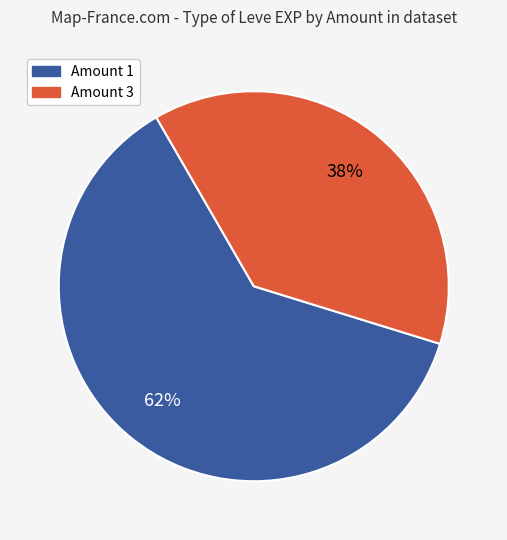

Does any single category account for the majority?

Yes